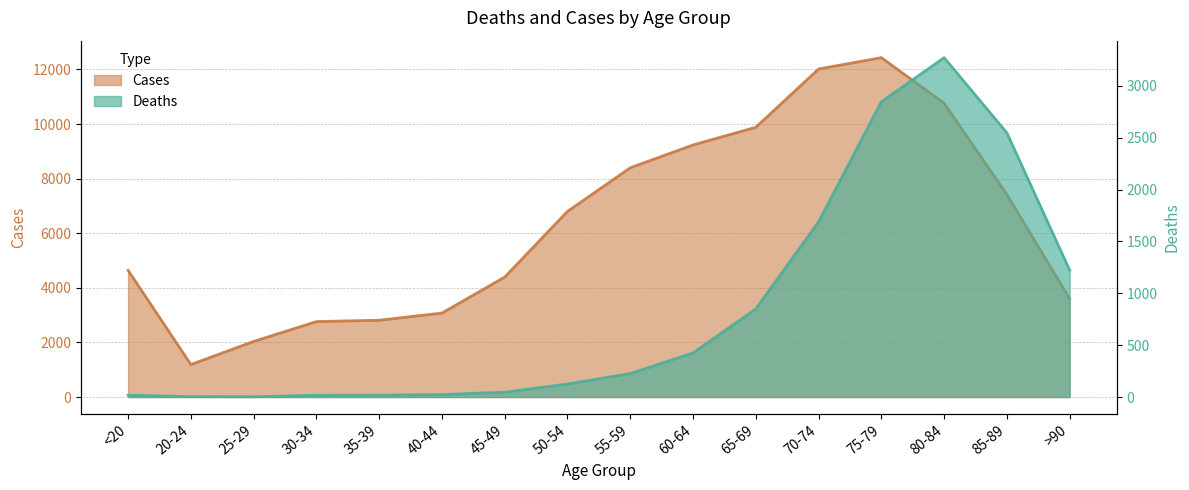

What are all the series names shown in the legend?

Deaths, Cases